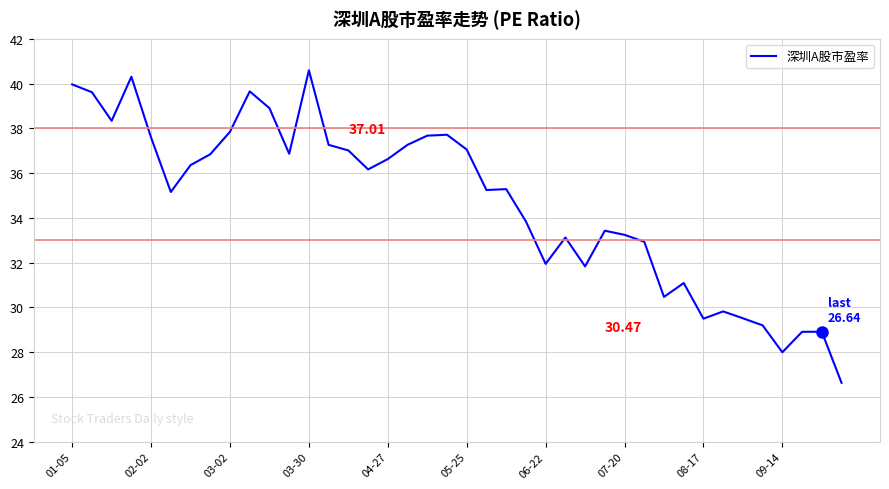

What is the difference between the maximum and minimum values?

14.0